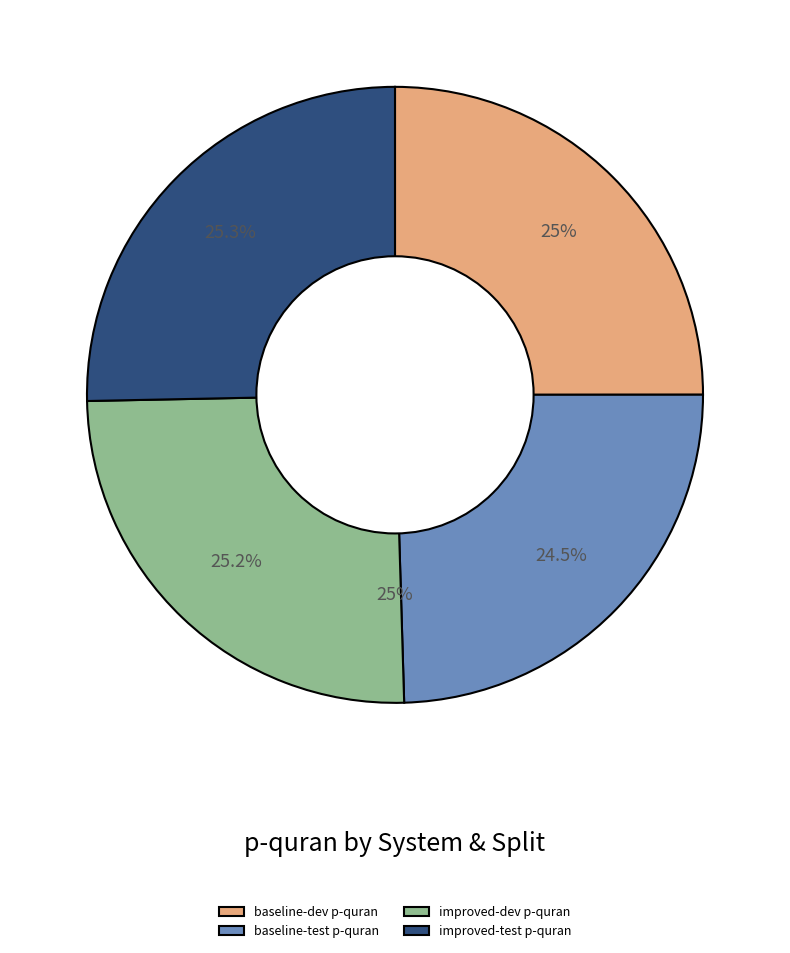

To the nearest percent, what is the difference between the largest and smallest slice percentages?

1%